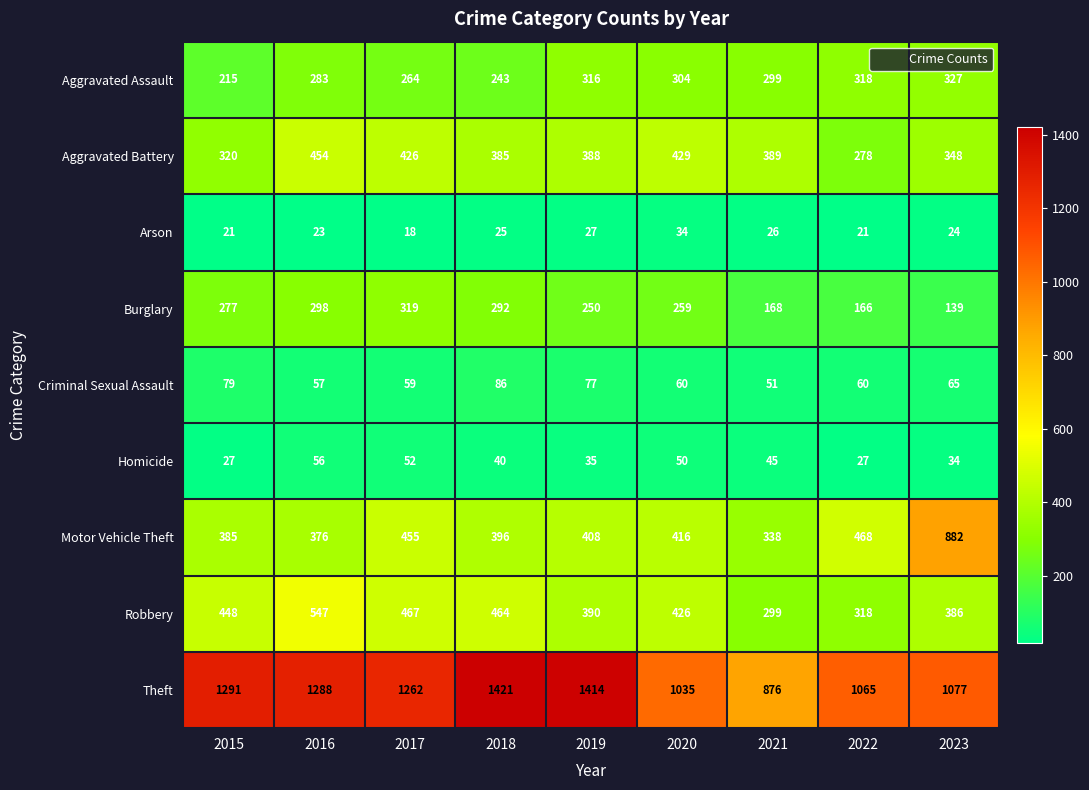

At which label does Robbery reach its minimum?

2021